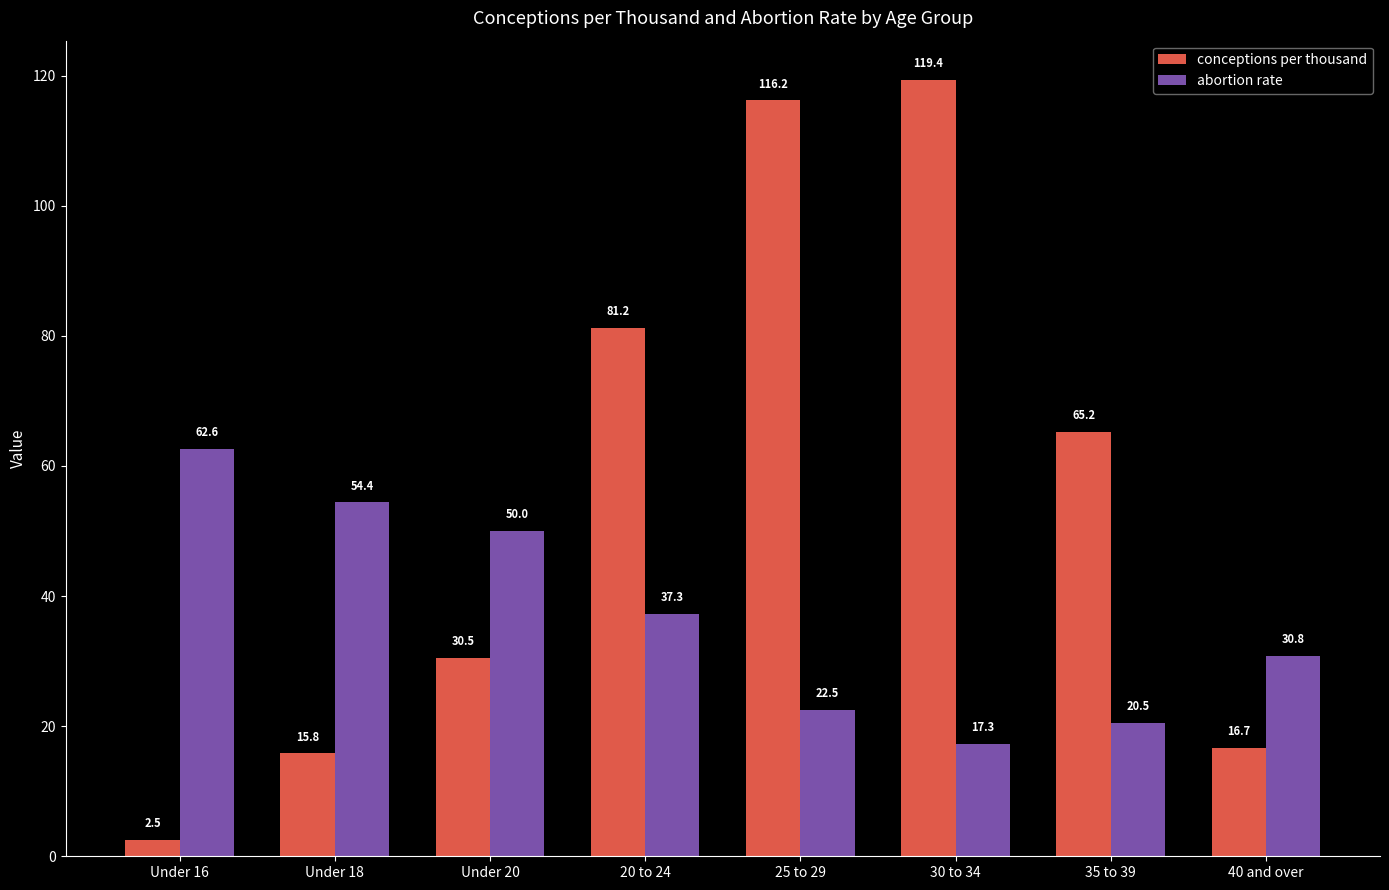

What is the lowest value of the abortion rate series?

17.3